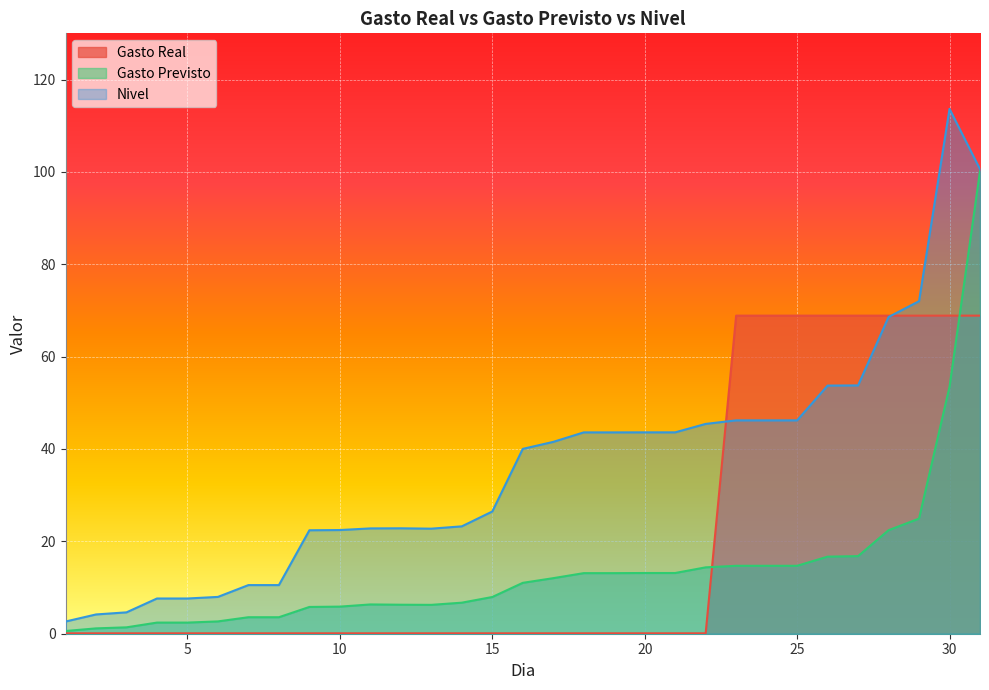

How many lines are shown in the chart?

3